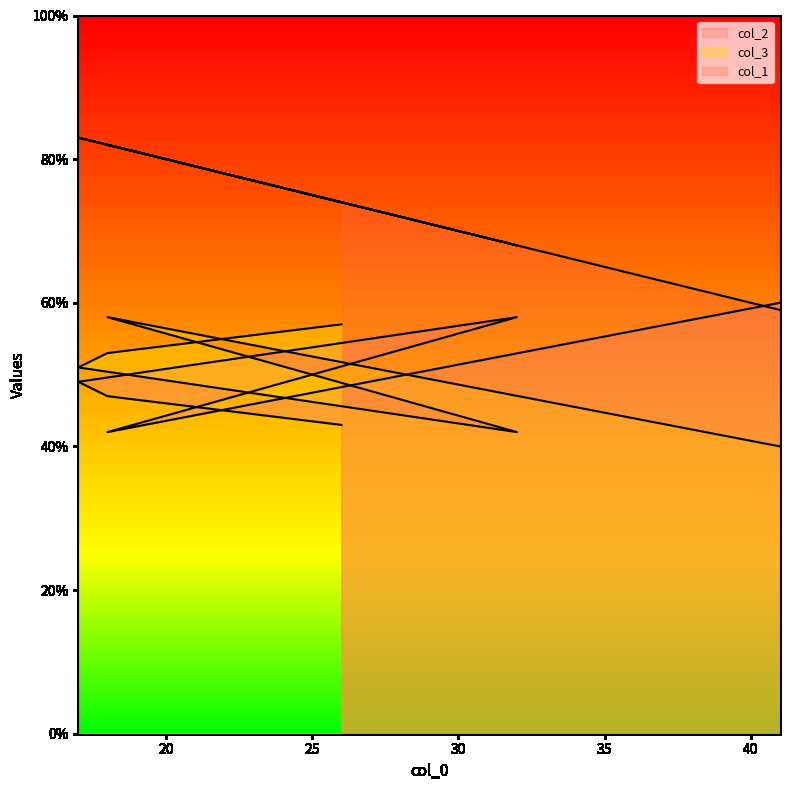

How many values in the col_2 series are below 49?

3